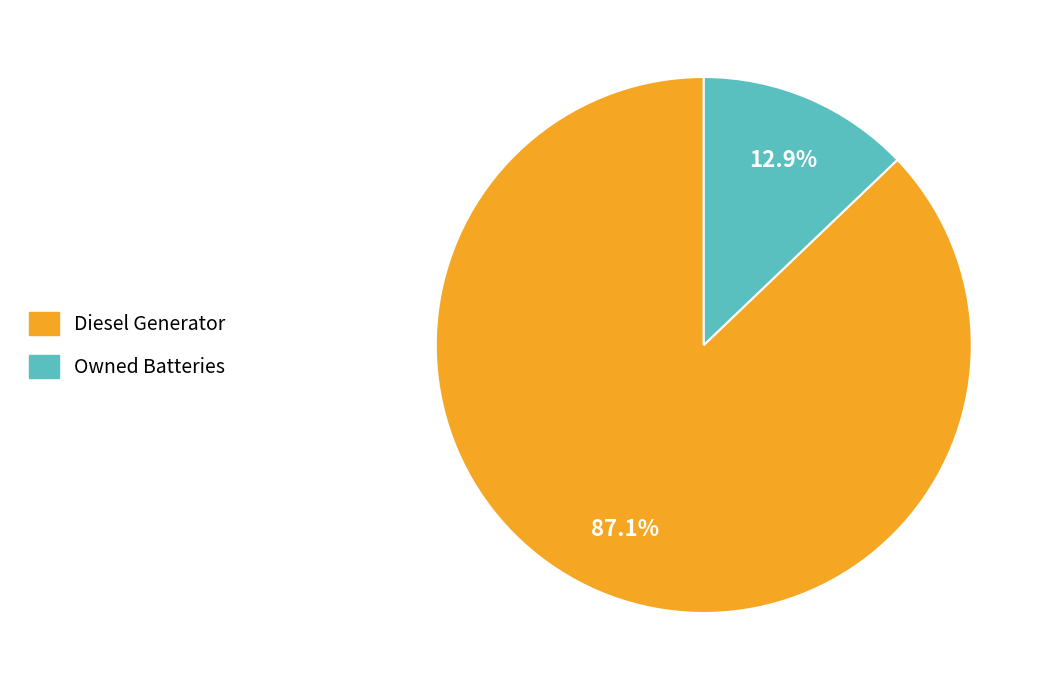

How many segments does this pie chart have?

2